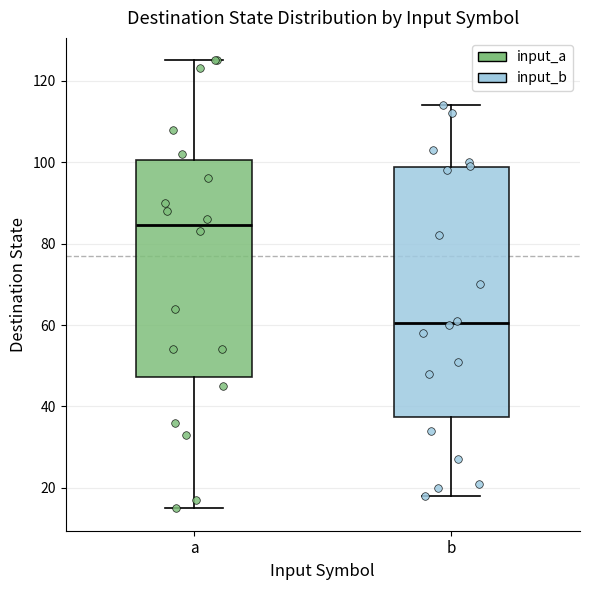

Which box has the highest median line?

a